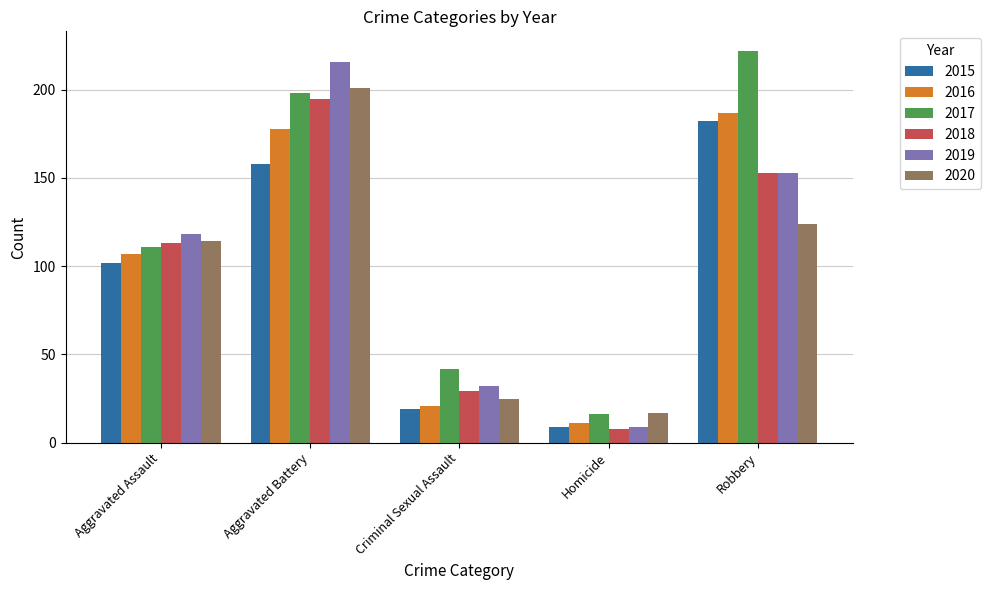

The 2017 series shows 111 at Aggravated Assault. True or false?

True